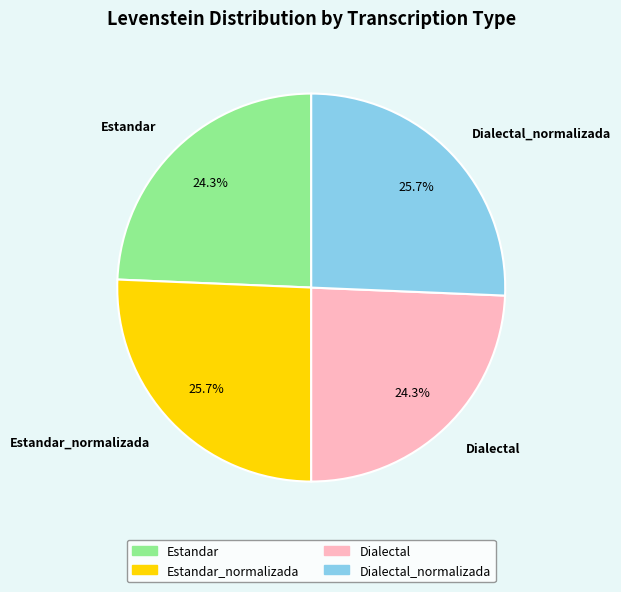

Does Dialectal_normalizada represent more than half of the total?

No